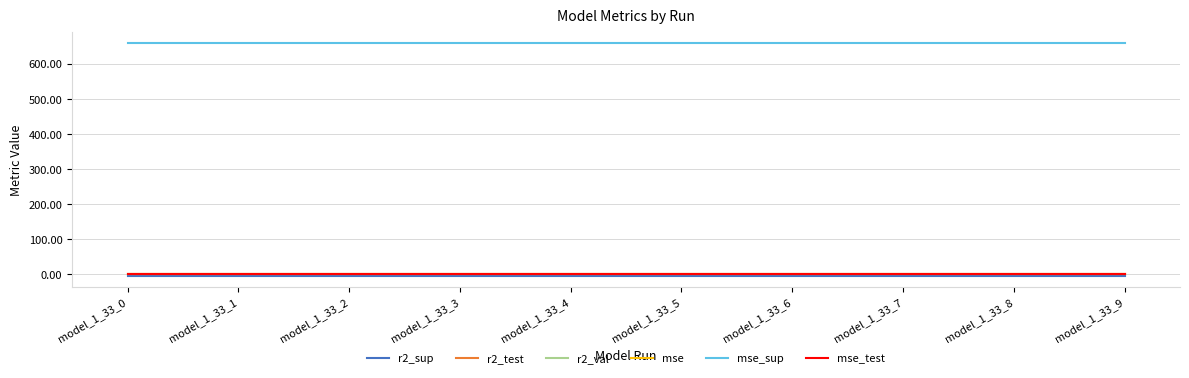

True or false: r2_val and mse_sup cross at least once.

False